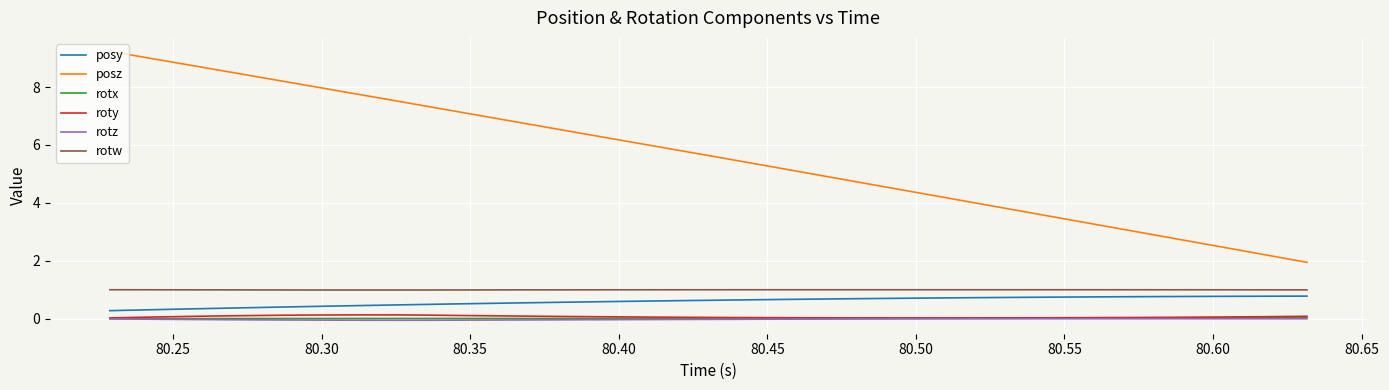

What is the highest value of the rotw series?

1.0